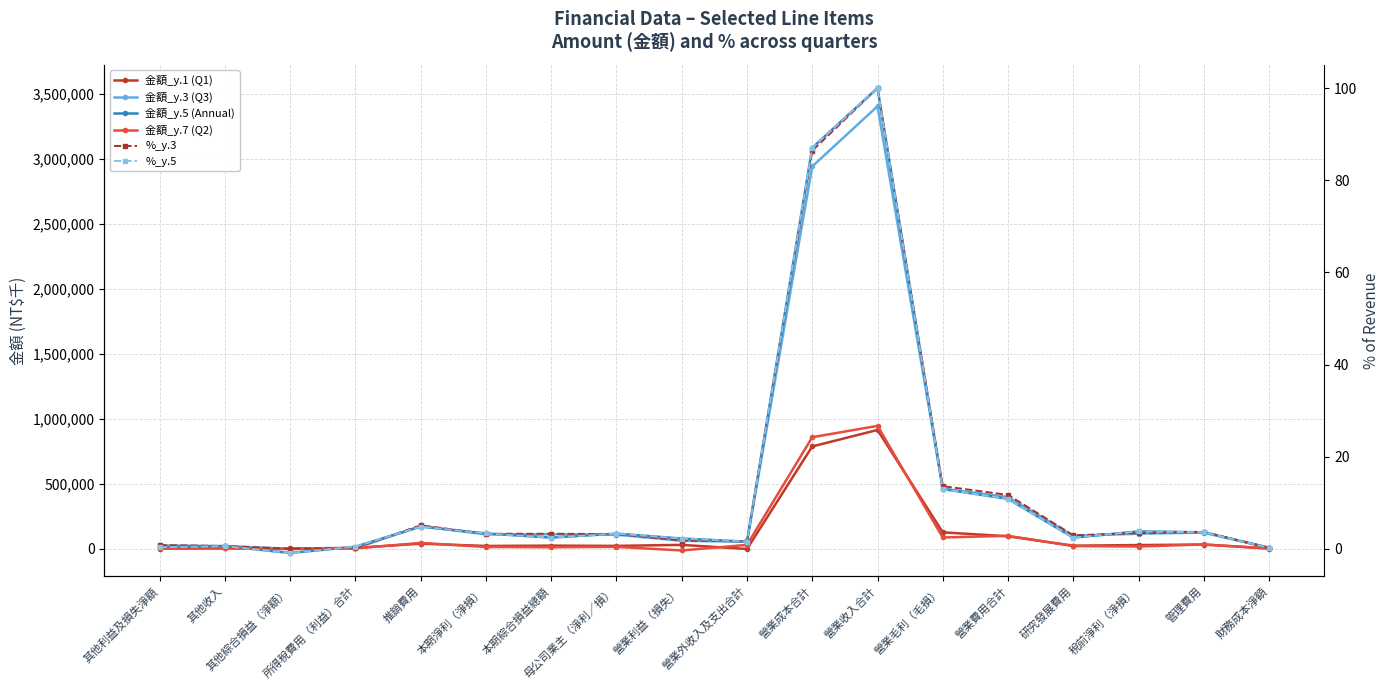

Where is the first local maximum for 金額_y.5 (Annual)?

其他收入